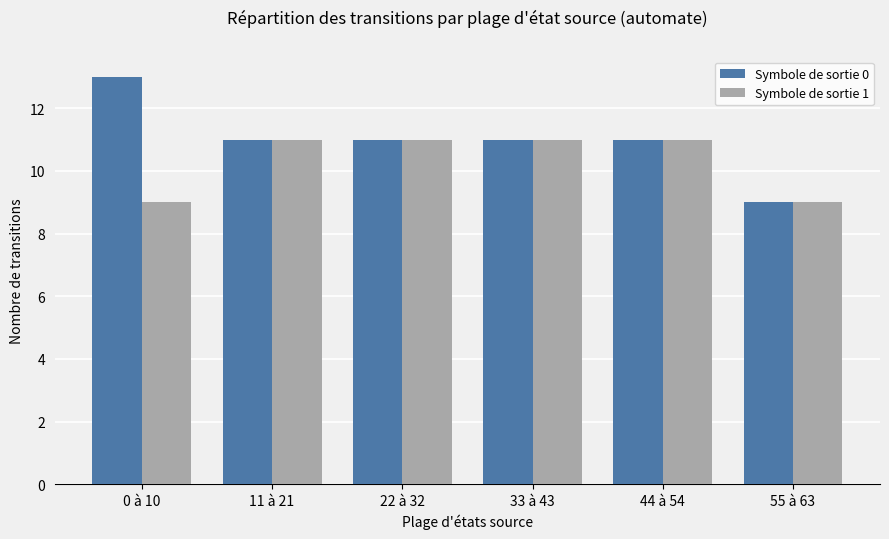

Which label corresponds to the largest value in the chart?

0 à 10